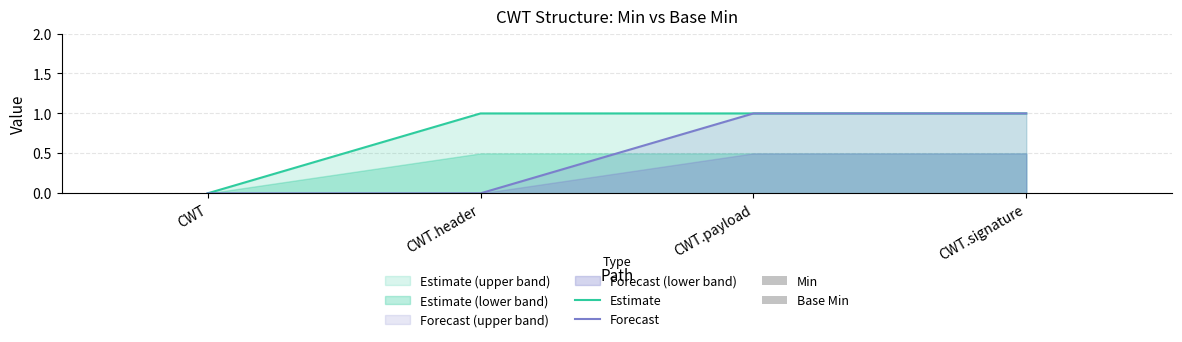

The value of Forecast at CWT.header is 0. True or false?

True